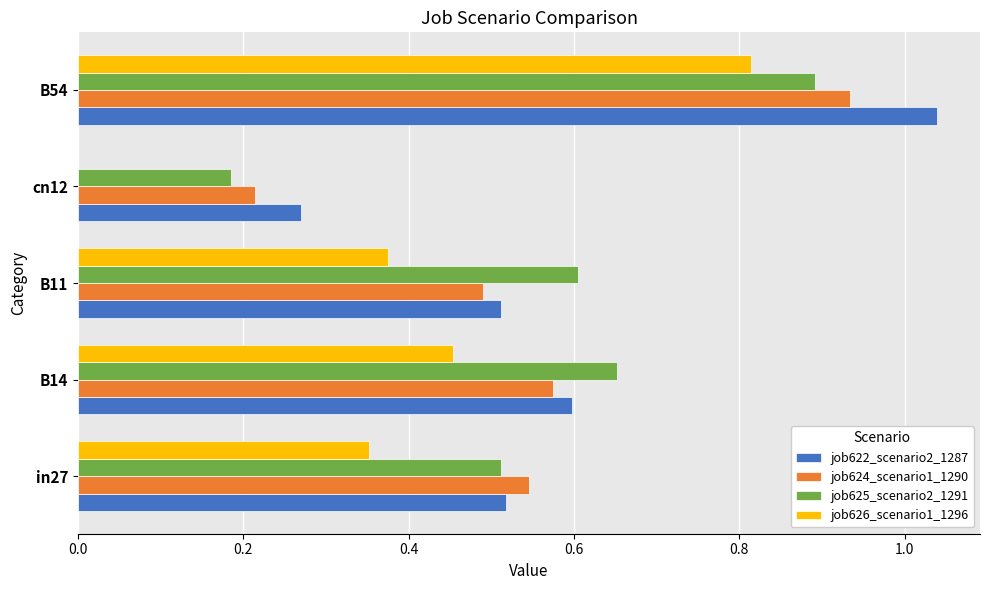

Between in27 and B14, which series saw the biggest shift?

job625_scenario2_1291